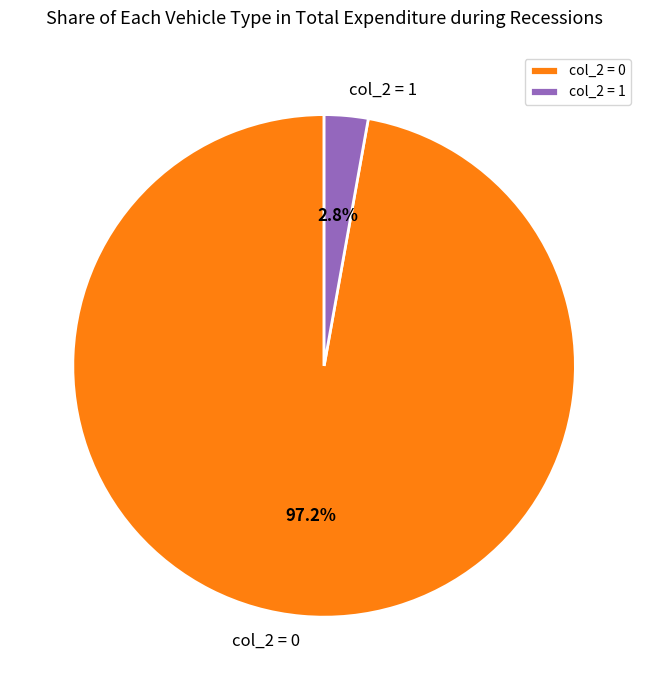

What is the smallest slice in the pie chart?

col_2 = 1